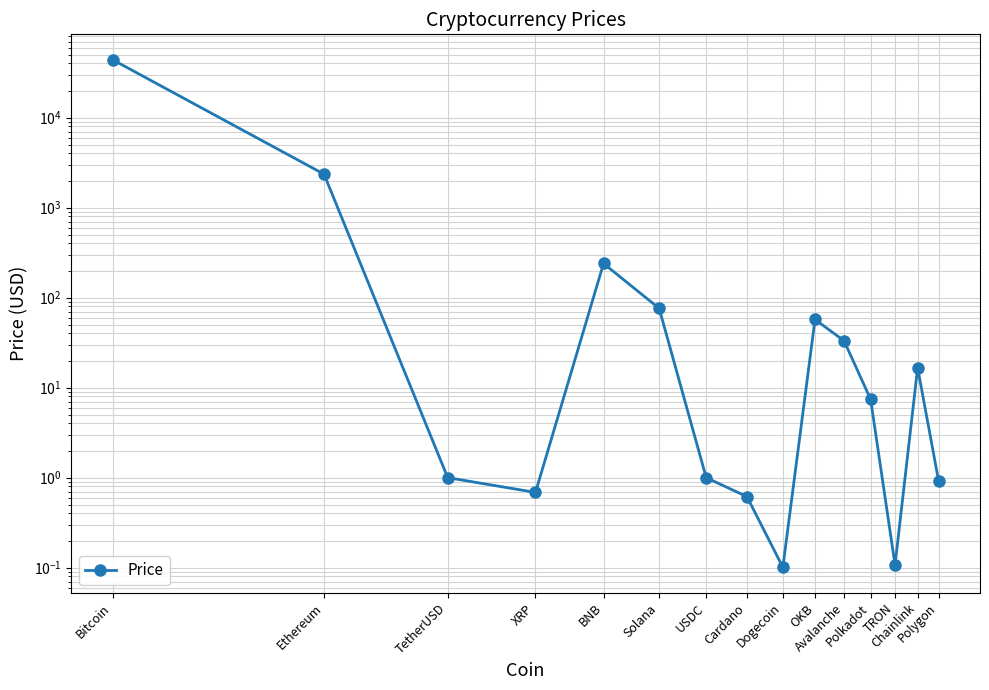

What is the minimum value shown in the chart?

0.1